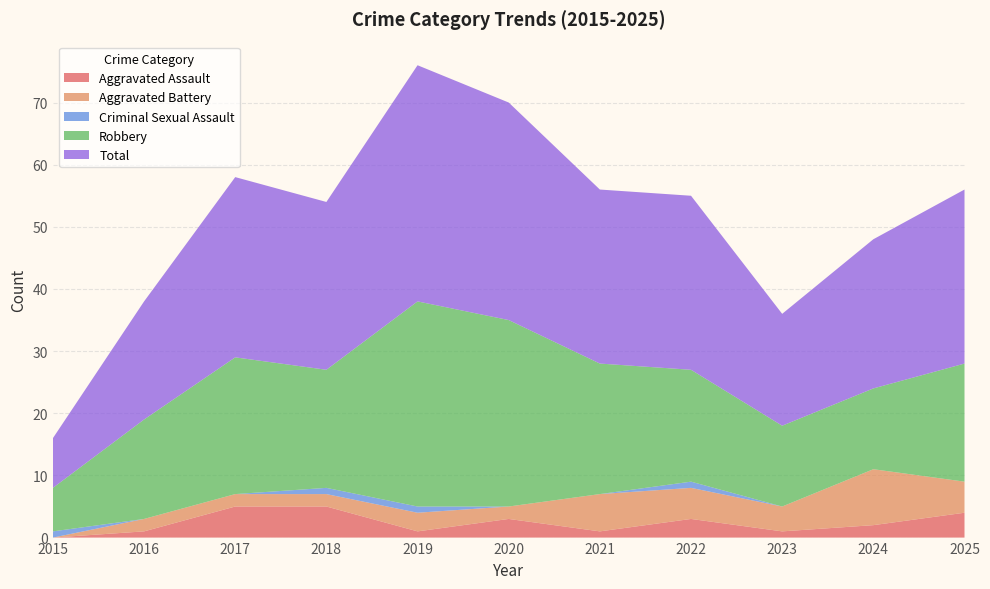

Reading right to left, extract all data points from this chart.

Aggravated Assault: 4	2	1	3	1	3	1	5	5	1	0
Aggravated Battery: 5	9	4	5	6	2	3	2	2	2	0
Criminal Sexual Assault: 0	0	0	1	0	0	1	1	0	0	1
Robbery: 19	13	13	18	21	30	33	19	22	16	7
Total: 28	24	18	28	28	35	38	27	29	19	8